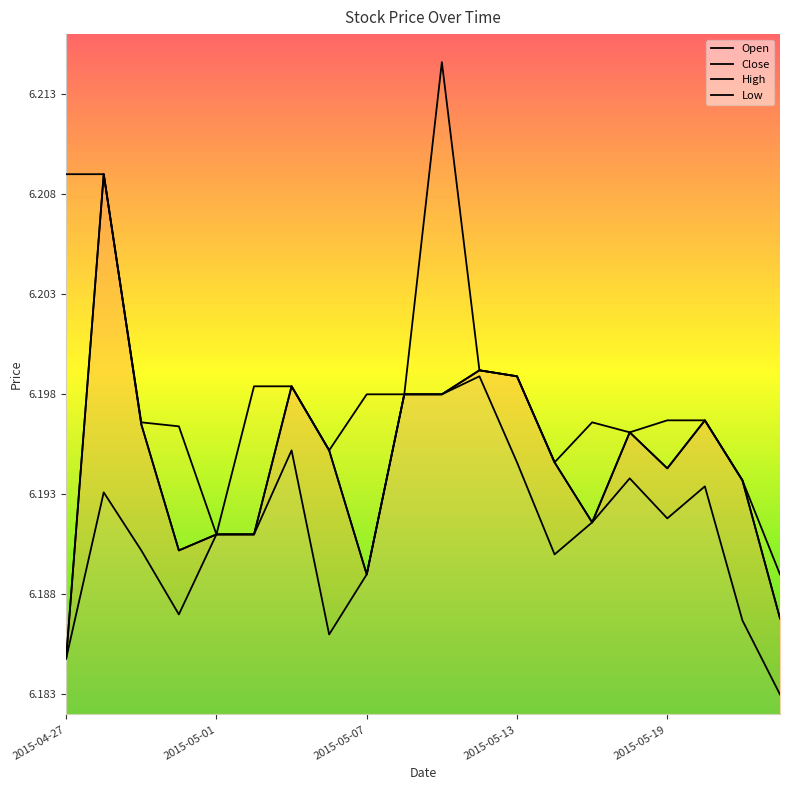

Which series has the largest total across all categories?

High